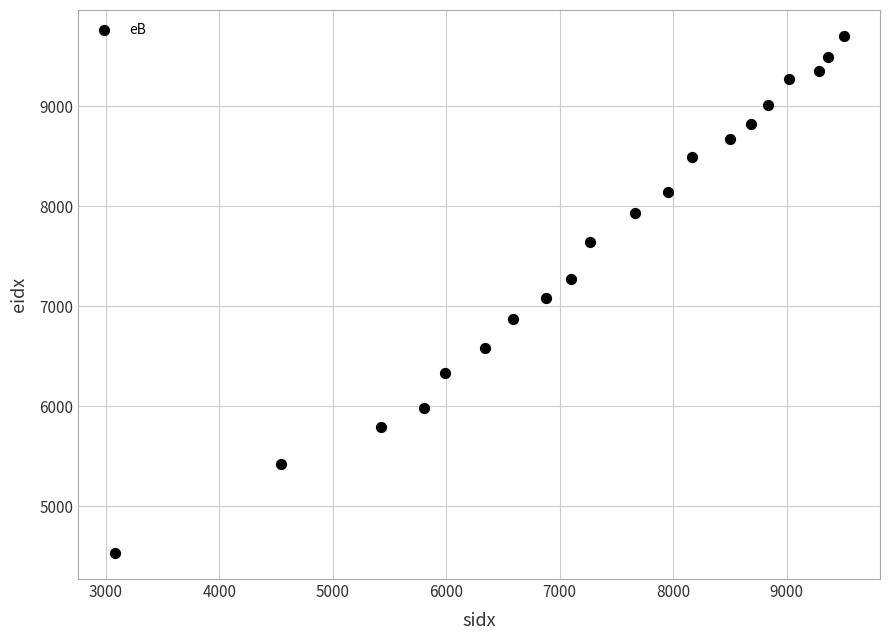

What is the range of Y values (max minus min)?

5172